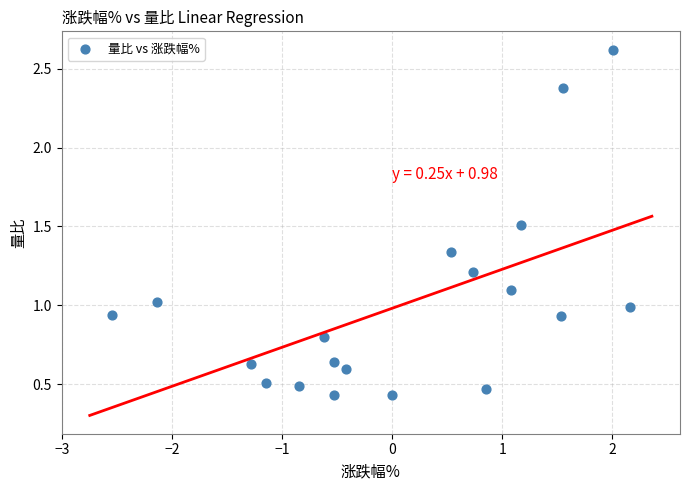

What is the range of X values (max minus min)?

4.7